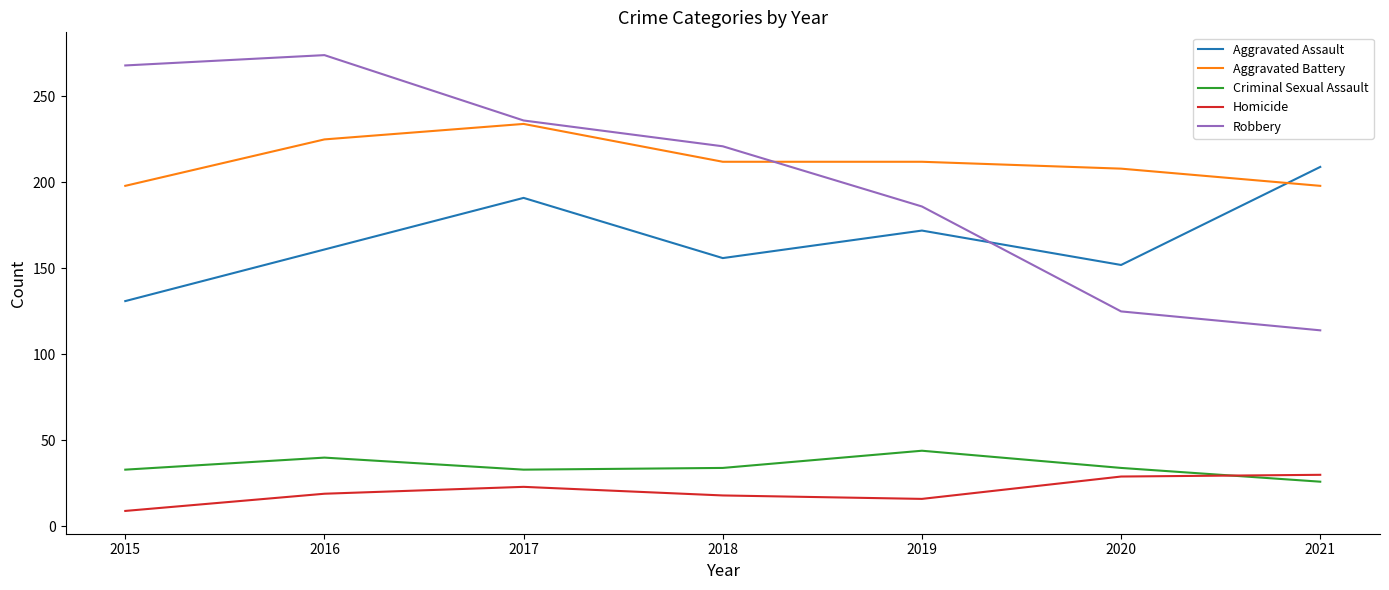

At how many categories does at least one series exceed 54?

7